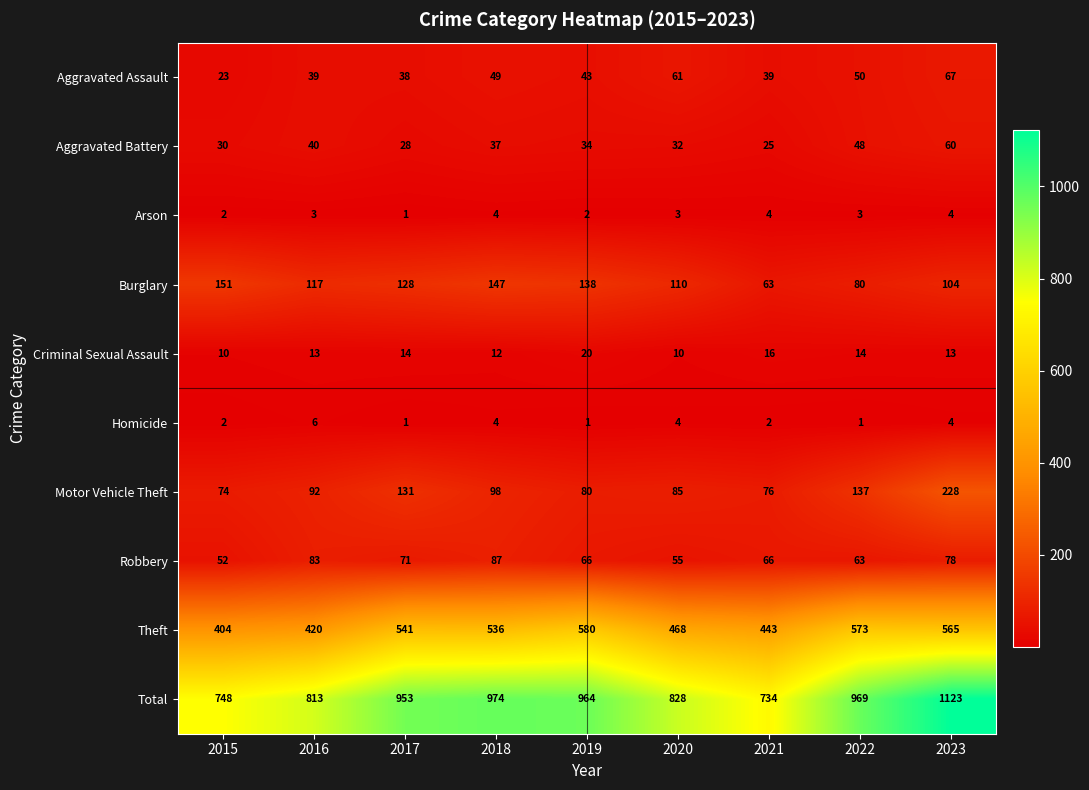

Which series has the largest total across all categories?

Total